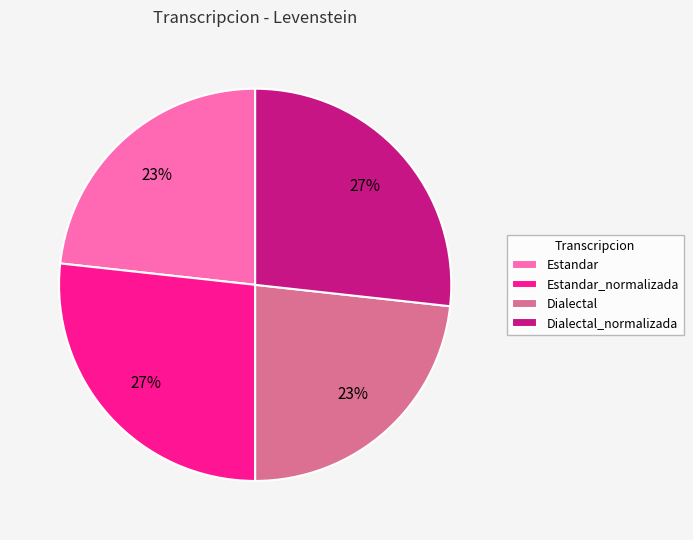

To the nearest percent, what is the combined percentage of Dialectal_normalizada and Estandar?

50%